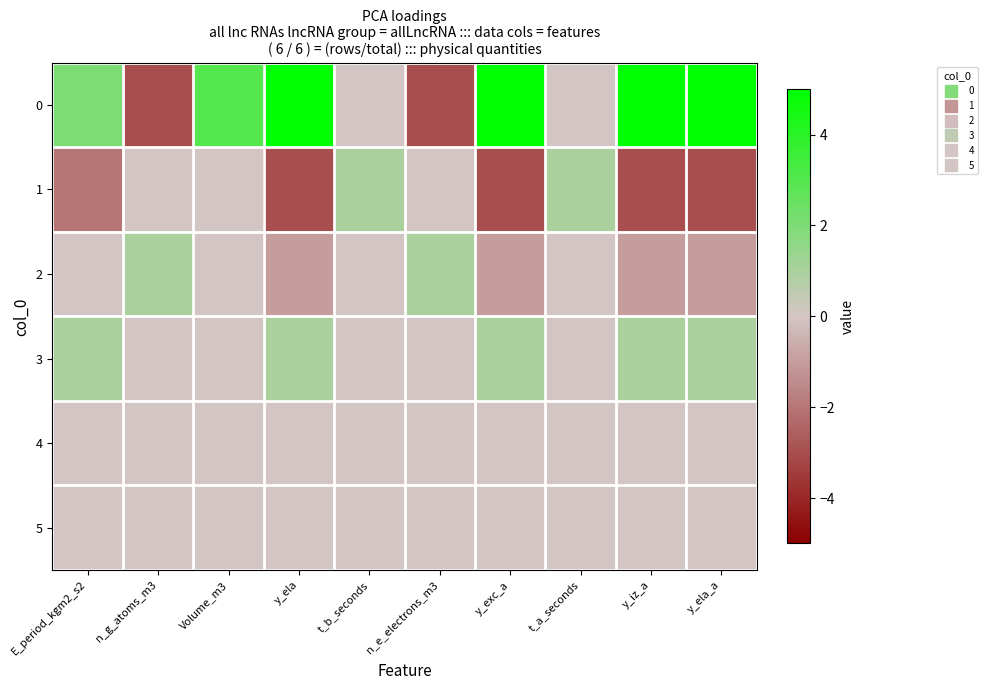

Which category has the highest value across all series?

y_ela